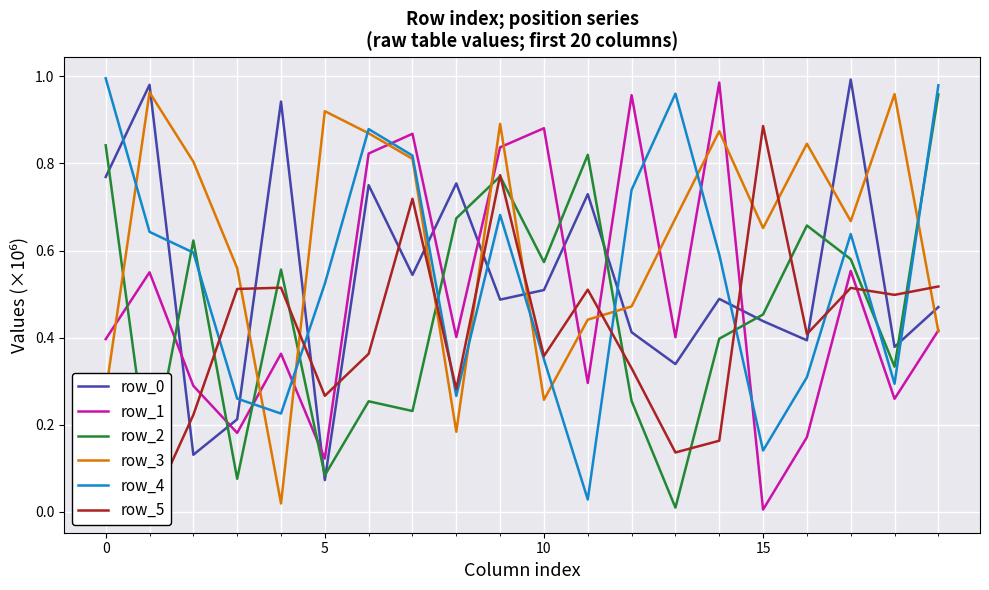

How many interior local peaks does the row_0 series have?

7